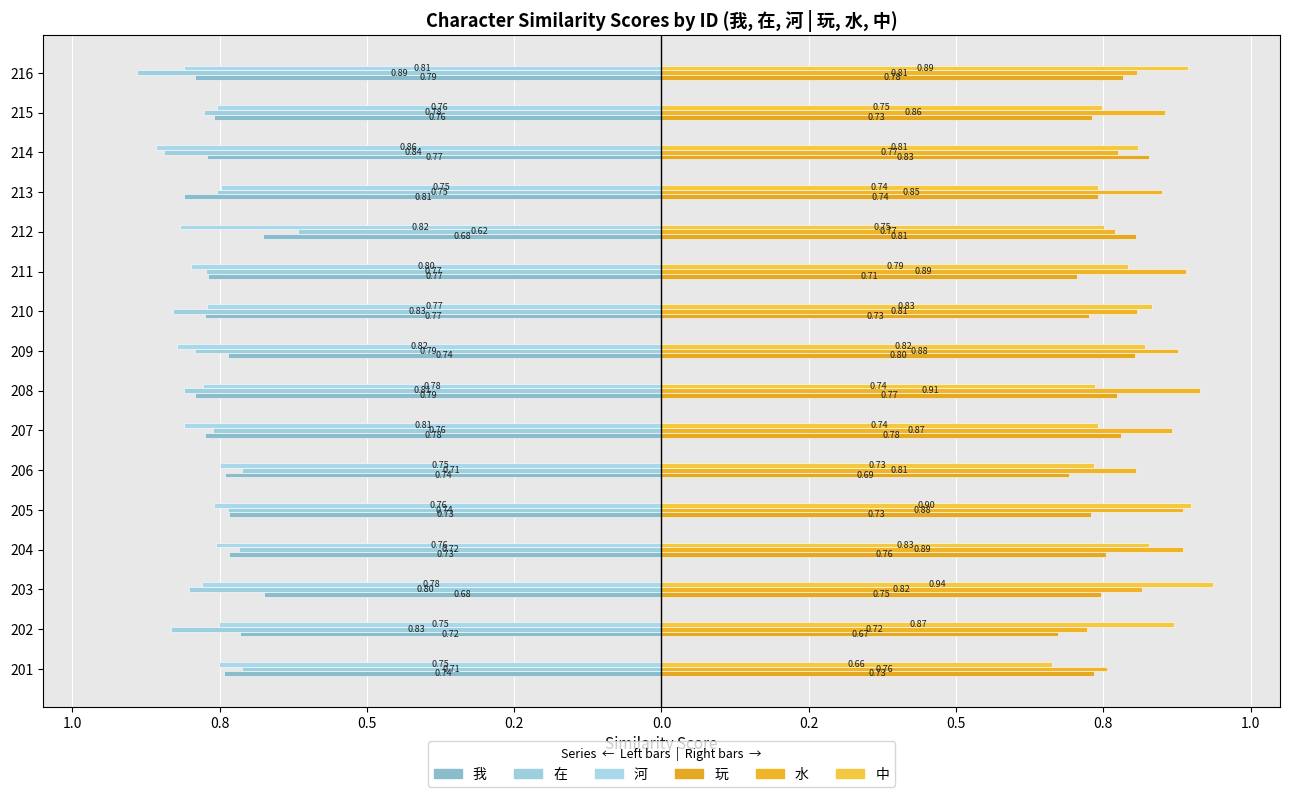

Does the chart contain stacked bars?

No